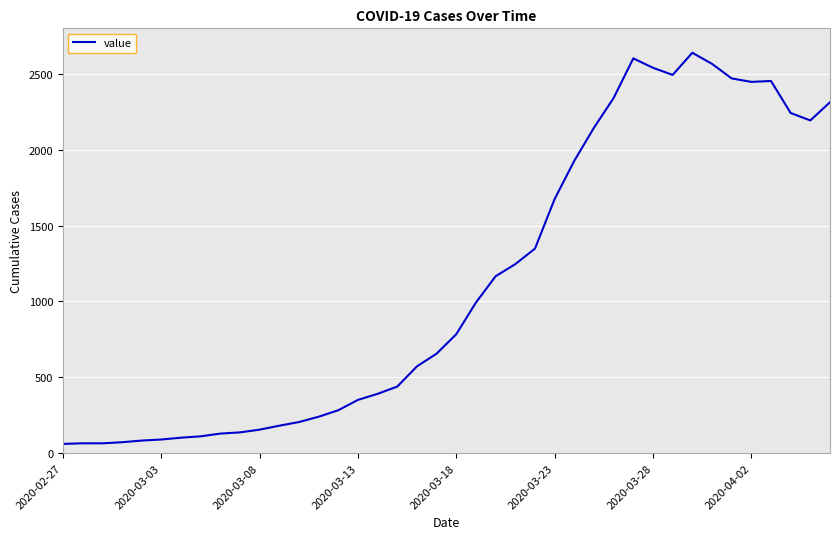

What is the greatest value displayed?

2639